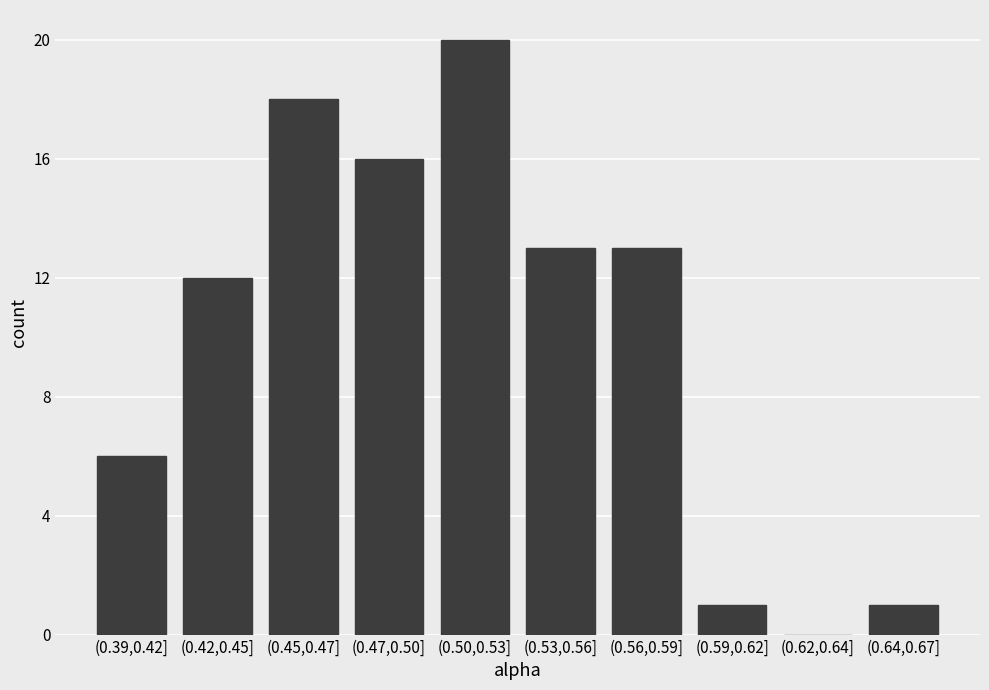

Reading left to right, list all the values displayed in this chart.

(0.39,0.42]=6	(0.42,0.45]=12	(0.45,0.47]=18	(0.47,0.50]=16	(0.50,0.53]=20	(0.53,0.56]=13	(0.56,0.59]=13	(0.59,0.62]=1	(0.62,0.64]=0	(0.64,0.67]=1